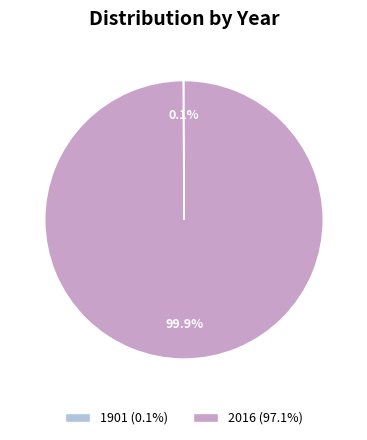

Does 2016 (97.1%) represent more than half of the total?

Yes